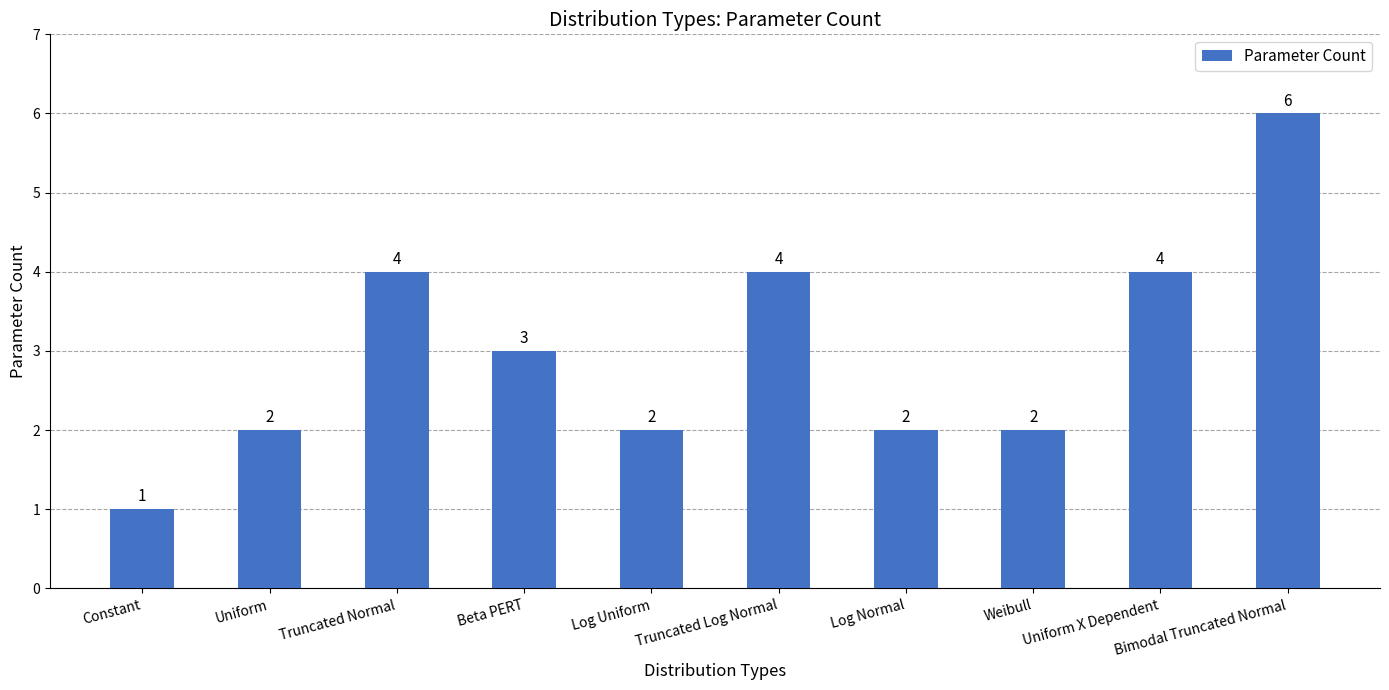

Which has a higher value, Beta PERT or Truncated Log Normal?

Truncated Log Normal